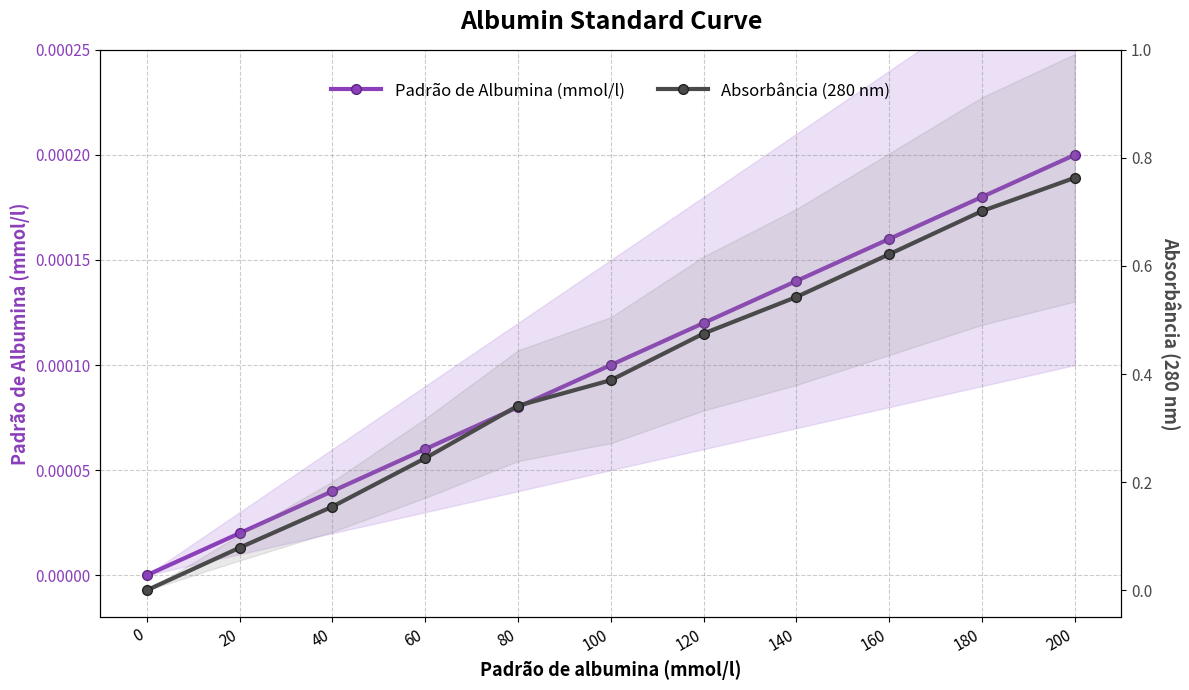

Which category has the highest value across all series?

200